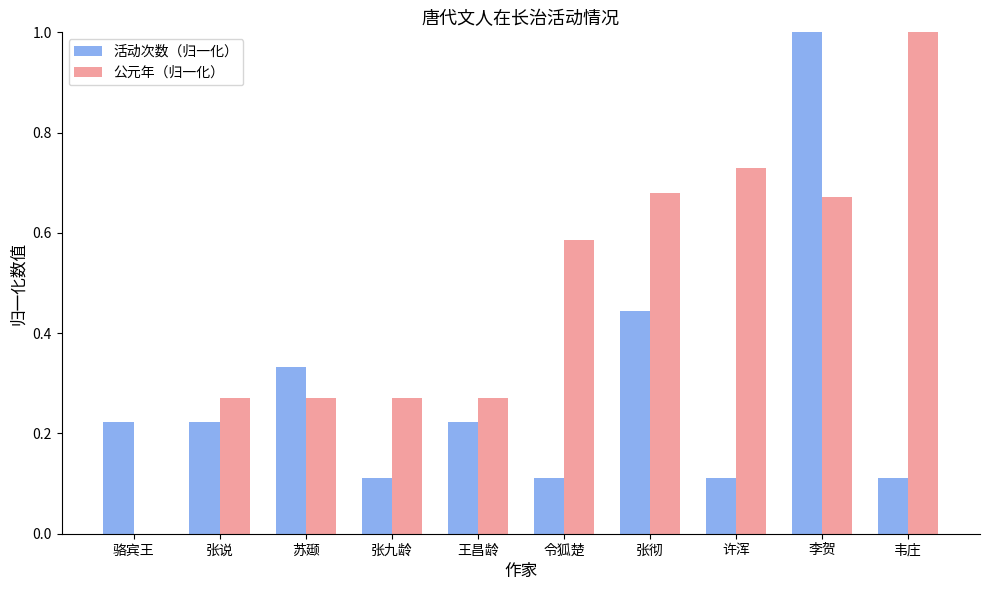

Which series has the largest total across all categories?

公元年（归一化）